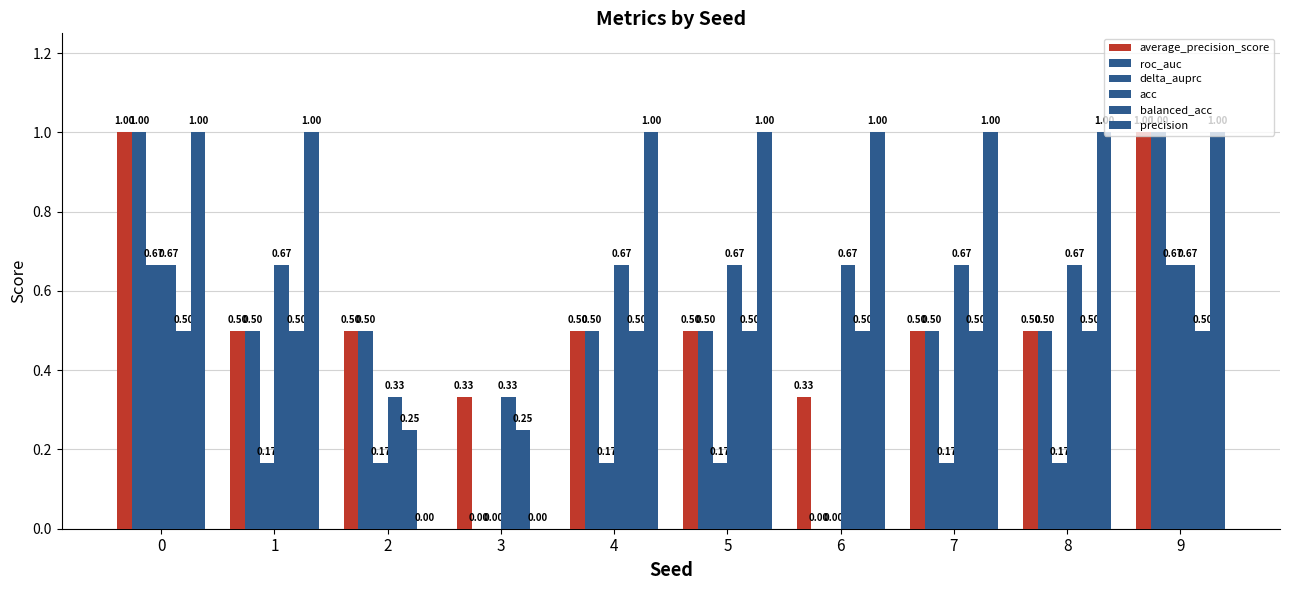

What is the total value across all series at 5?

3.3